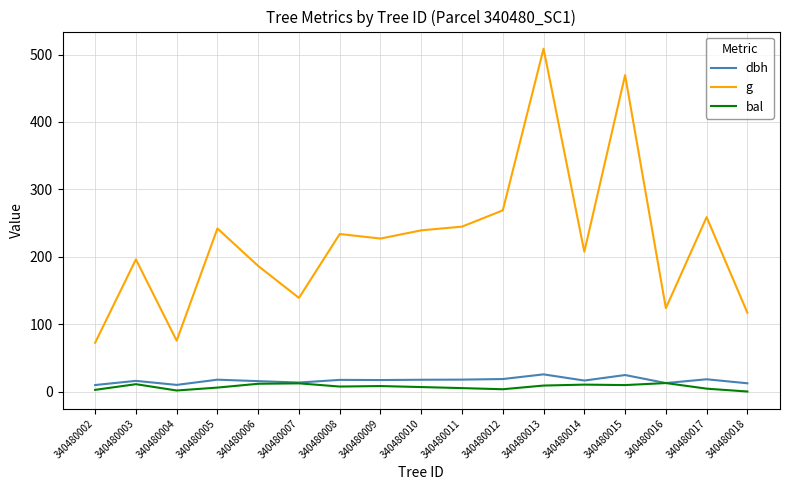

Is the value of bal at 340480013 greater than the value of g at 340480017?

No